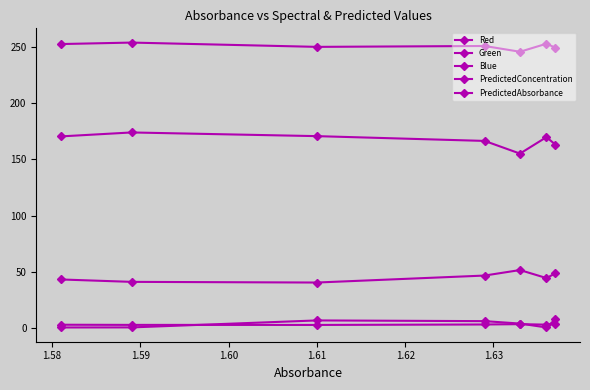

How many series are shown in this chart?

5